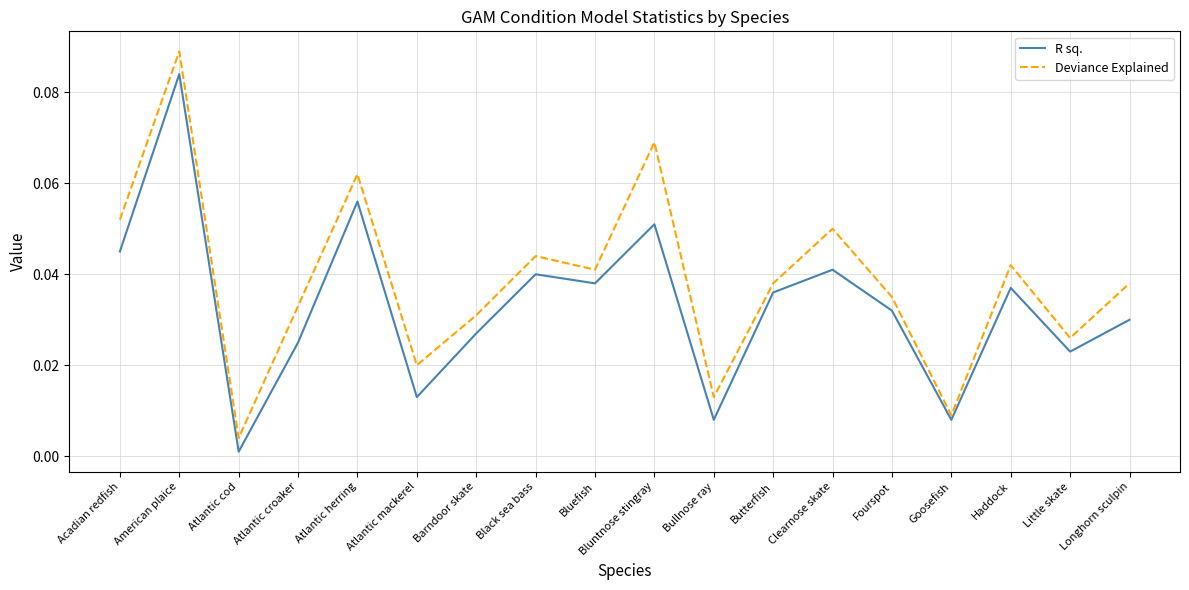

True or false: R sq. and Deviance Explained cross at least once.

False